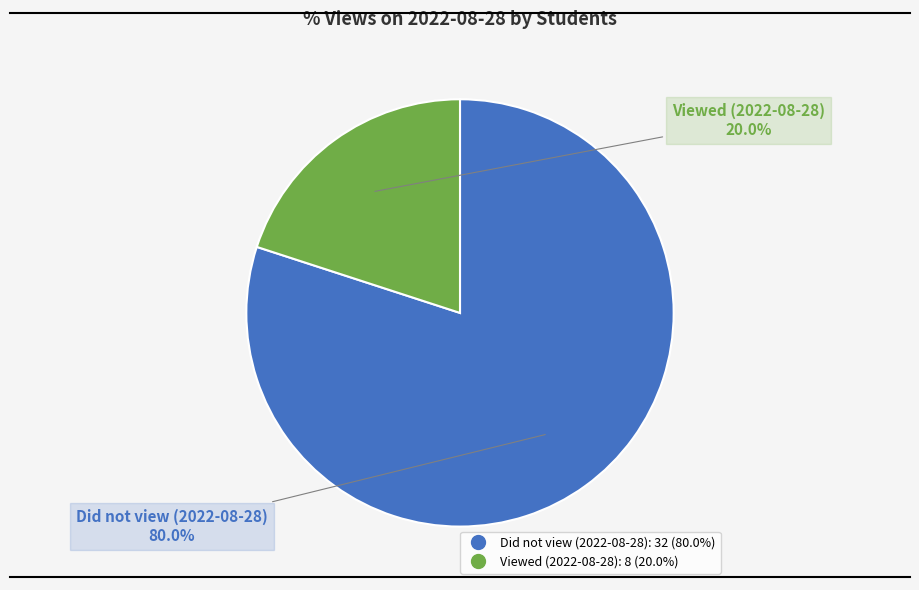

Count the number of slices in the pie.

2